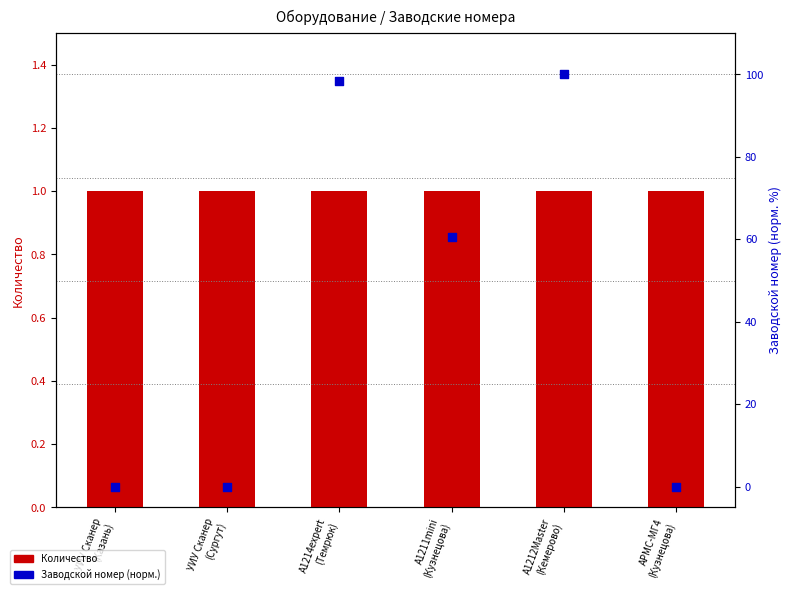

Is the value of Заводской номер (норм.) at УИУ Сканер
(Сургут) greater than the value of Количество at УИУ Сканер
(Казань)?

No